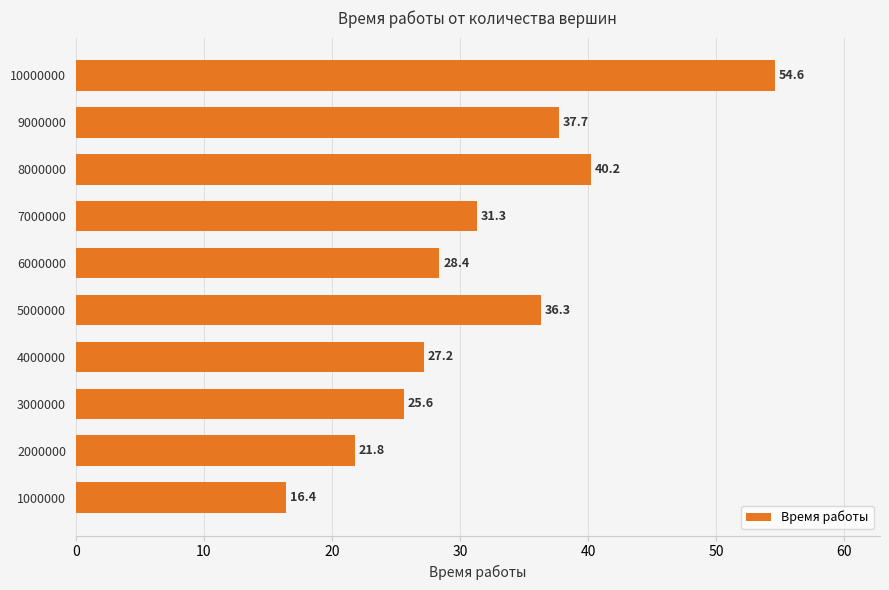

How many data points are above 31?

5